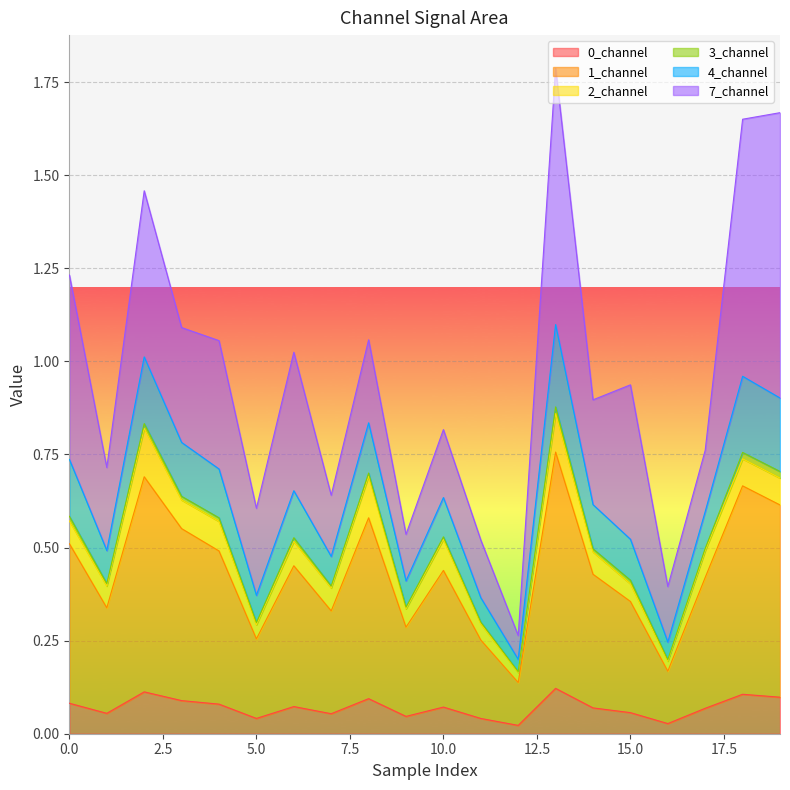

Does the chart display data point markers on the line(s)?

No